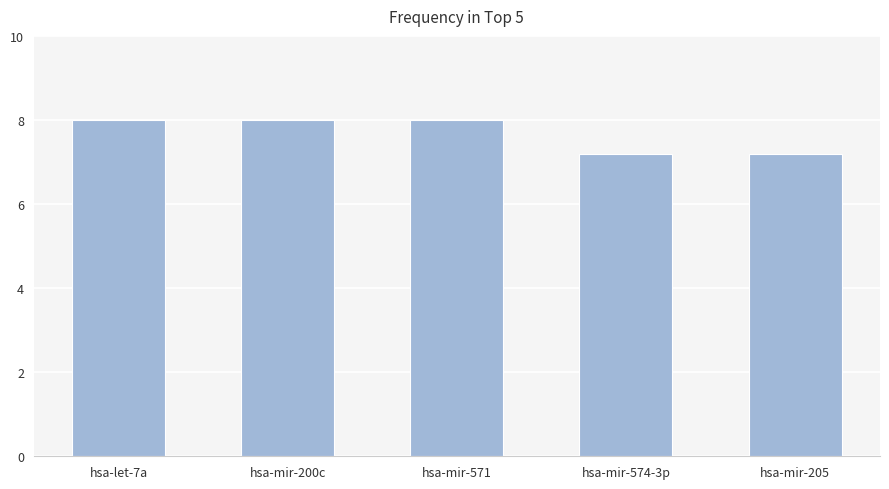

The chart shows a value of 7.2 at hsa-mir-574-3p. True or false?

True